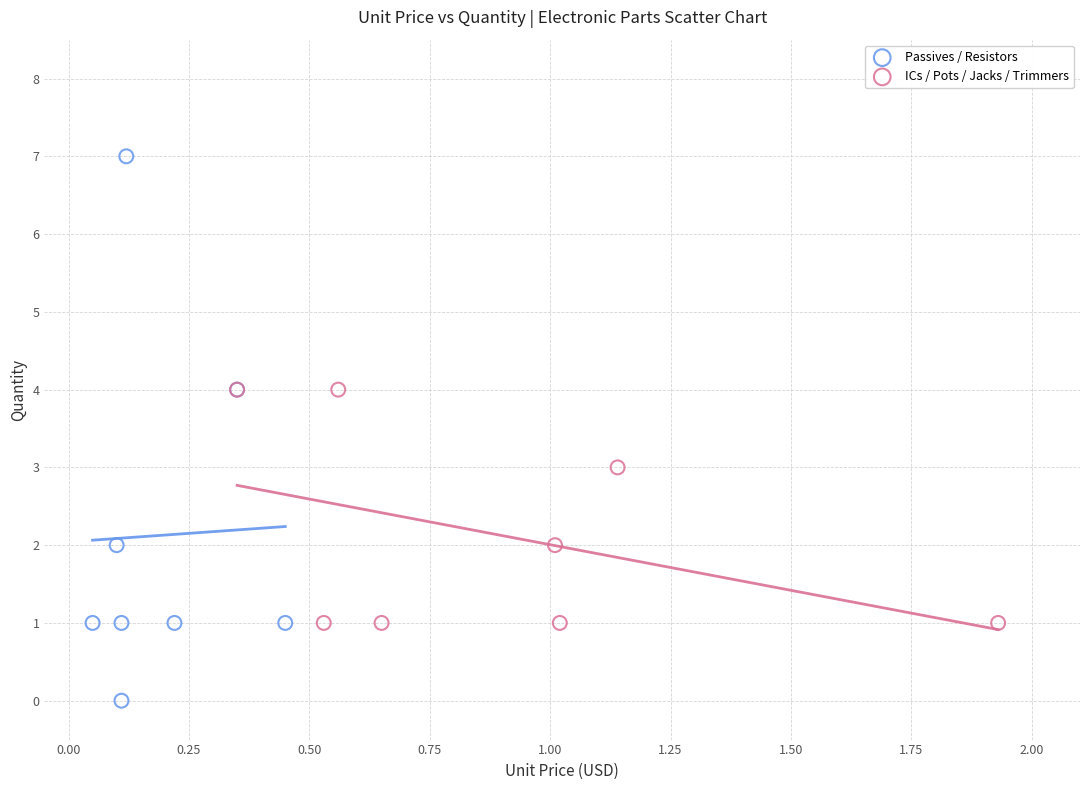

Which series reaches the maximum Y coordinate?

Passives / Resistors